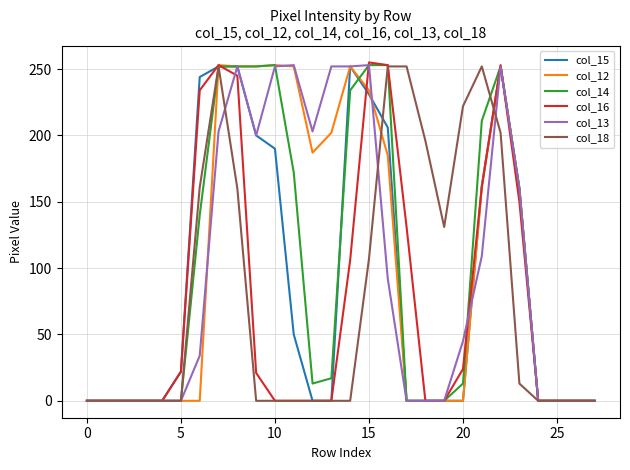

What is the greatest value displayed?

255